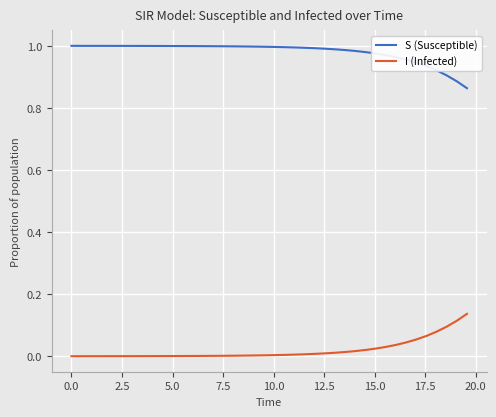

List the series in order of their peak value, lowest first.

I (Infected), S (Susceptible)